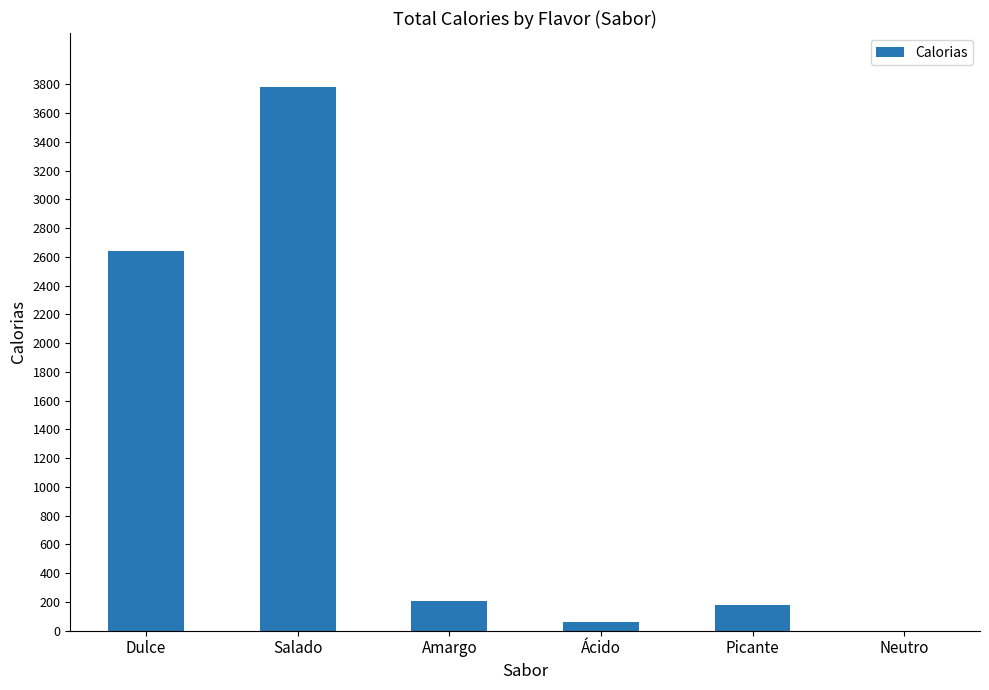

What is the sum of all values?

6870